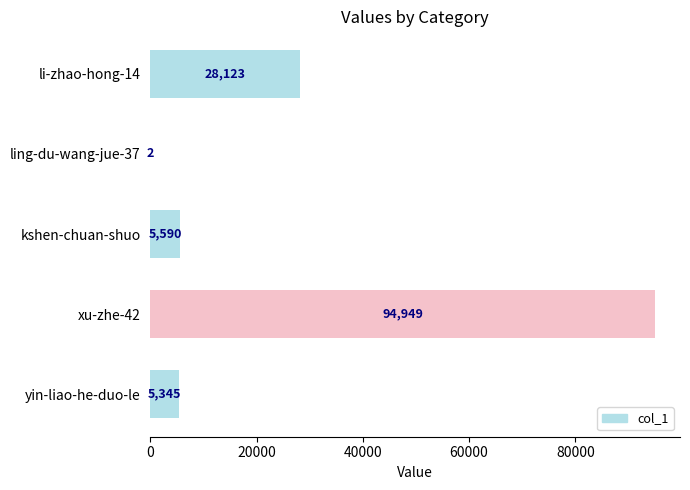

What is the change in value from yin-liao-he-duo-le to ling-du-wang-jue-37?

-5343